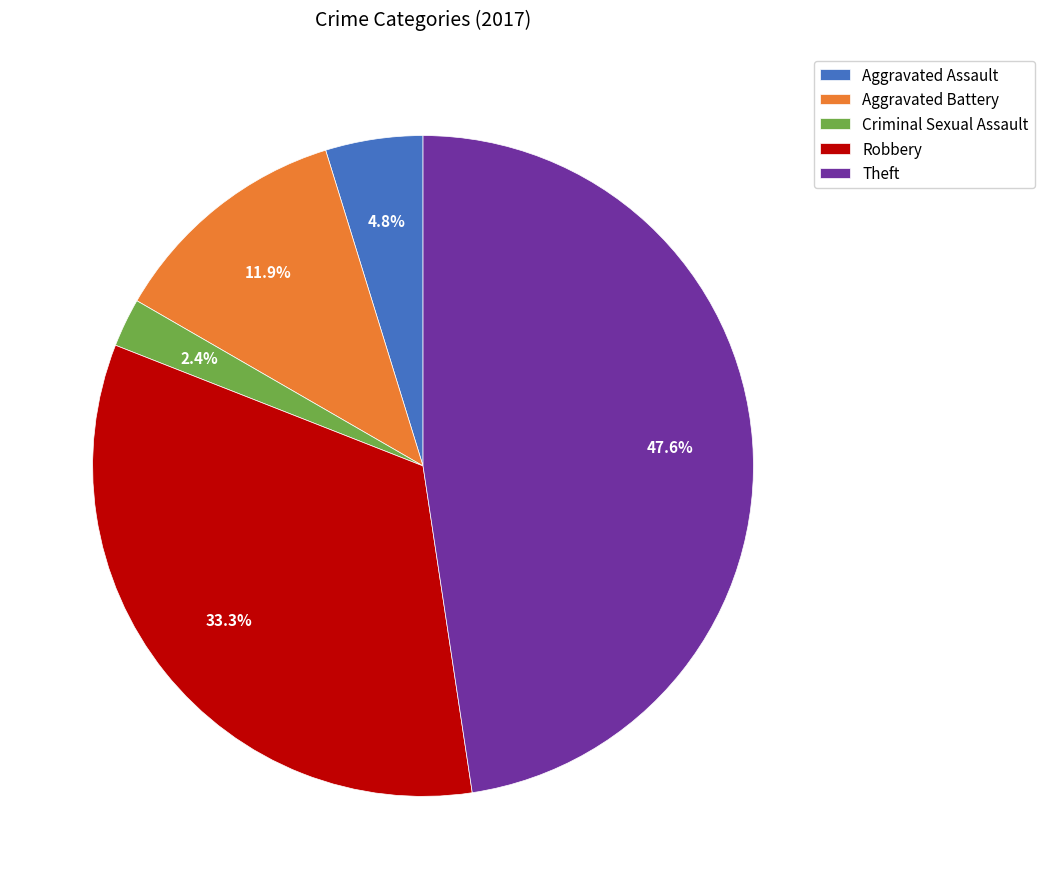

The Aggravated Assault slice represents 5% of the pie. True or false?

True